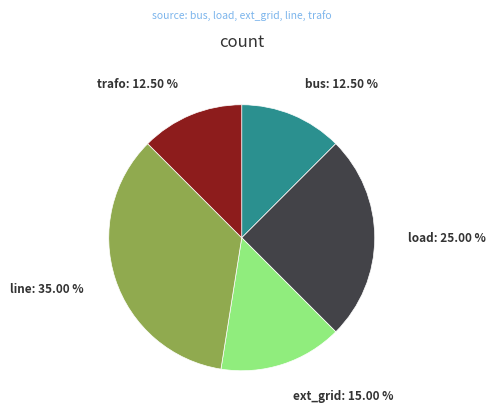

What percentage is the line slice, to the nearest percent?

35%